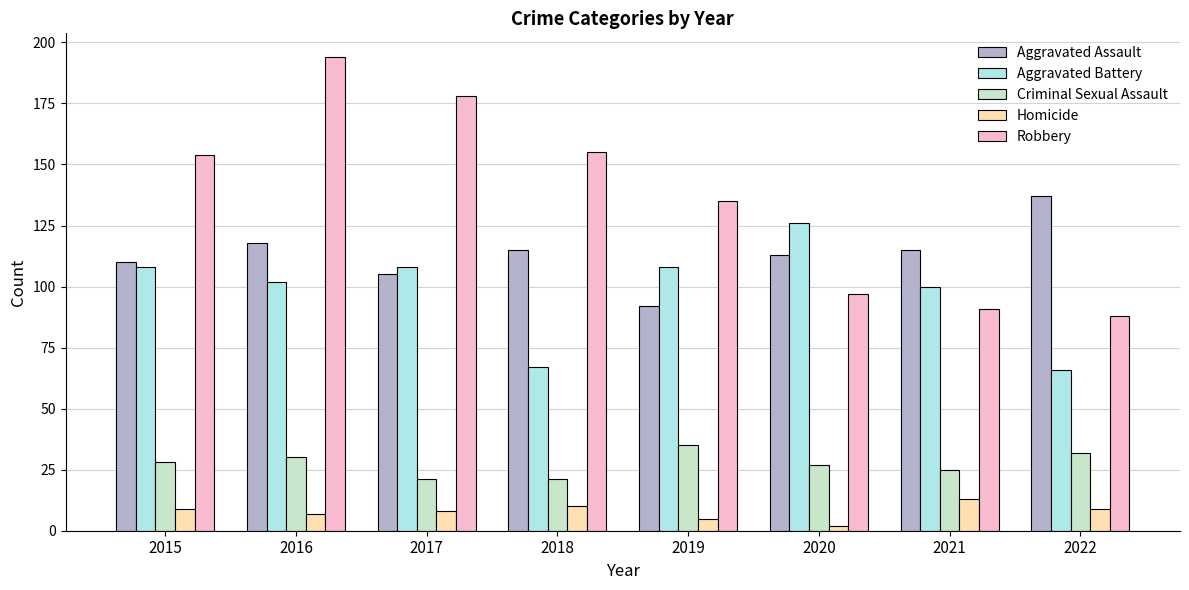

What is the value of the Criminal Sexual Assault bar at the 2nd from the left?

30